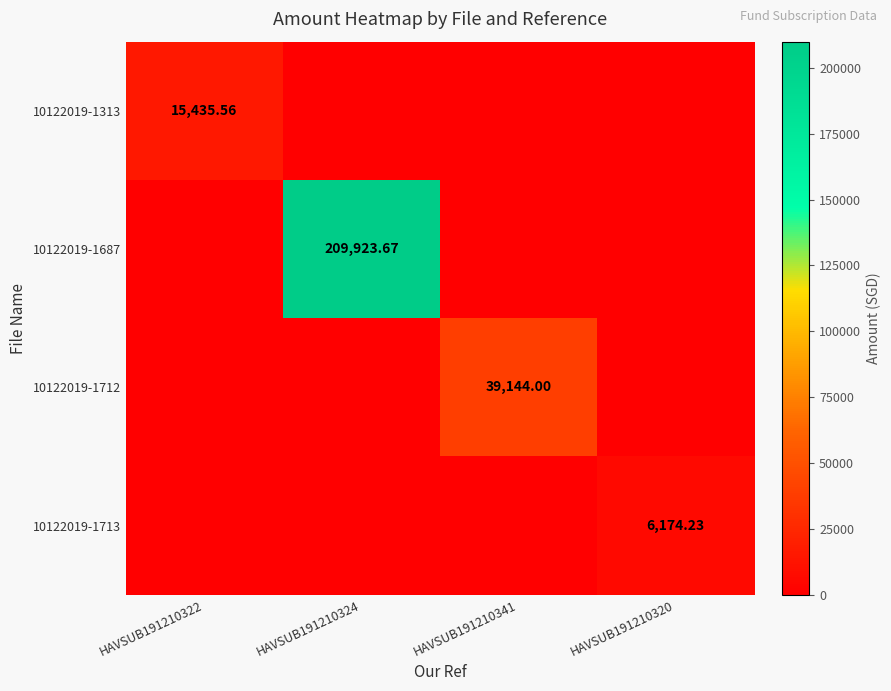

Is the value of 10122019-1712 at HAVSUB191210341 greater than the value of 10122019-1313 at HAVSUB191210322?

Yes